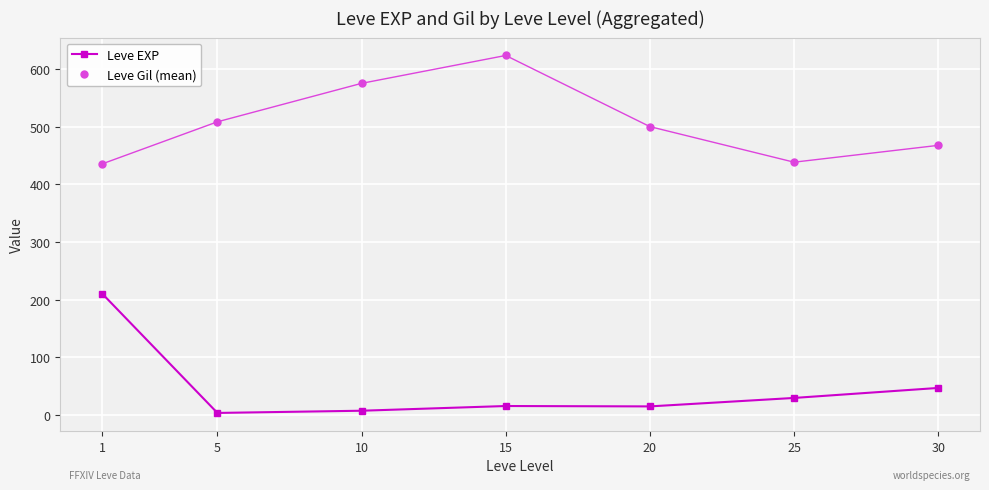

True or false: Leve Gil (mean) and Leve EXP cross at least once.

False